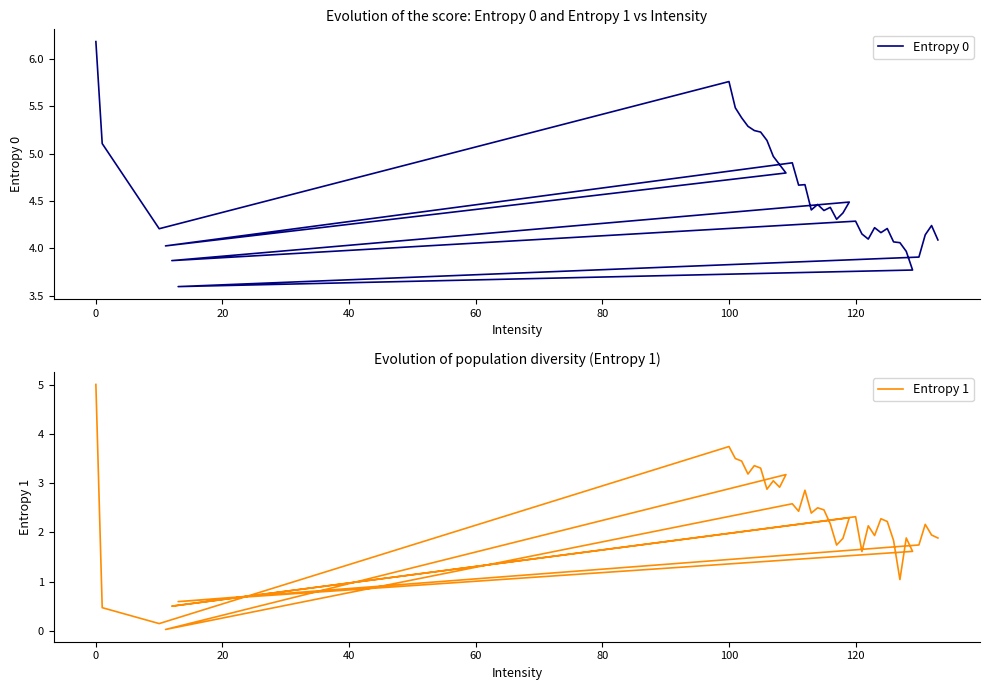

True or false: Entropy 1 and Entropy 0 cross at least once.

False